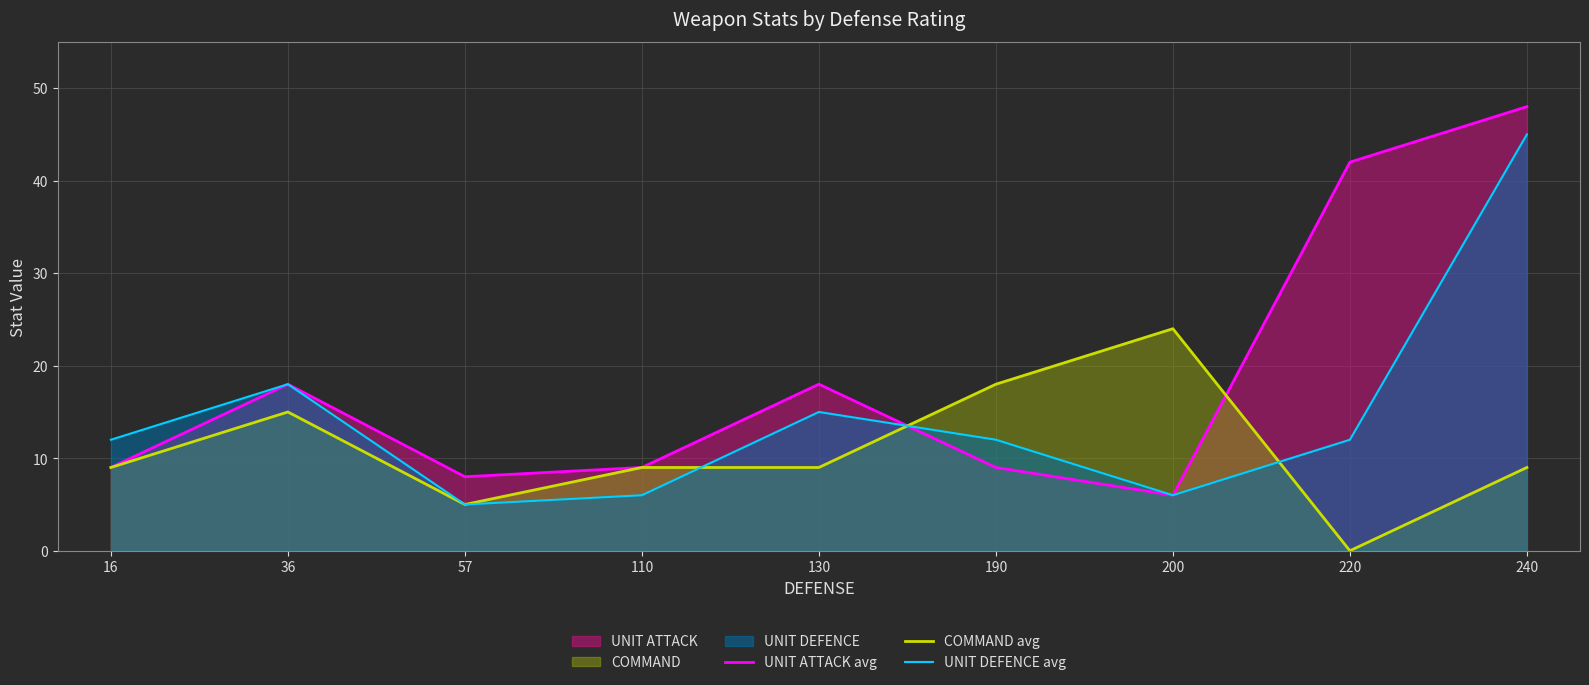

Reading left to right, what are all the values shown in this chart?

UNIT ATTACK avg: 16=9	36=18	57=8	110=9	130=18	190=9	200=6	220=42	240=48
COMMAND avg: 16=9	36=15	57=5	110=9	130=9	190=18	200=24	220=0	240=9
UNIT DEFENCE avg: 16=12	36=18	57=5	110=6	130=15	190=12	200=6	220=12	240=45